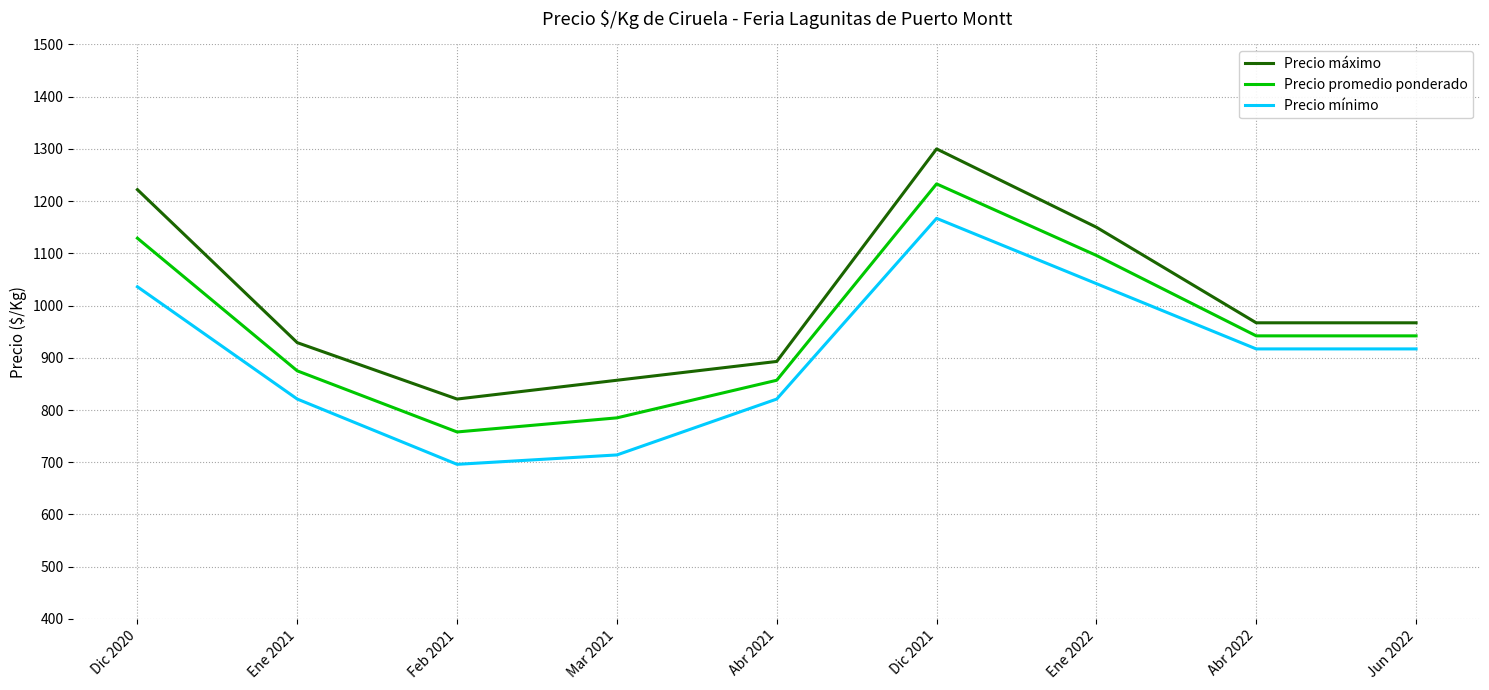

How many interior local peaks does the Precio máximo series have?

1